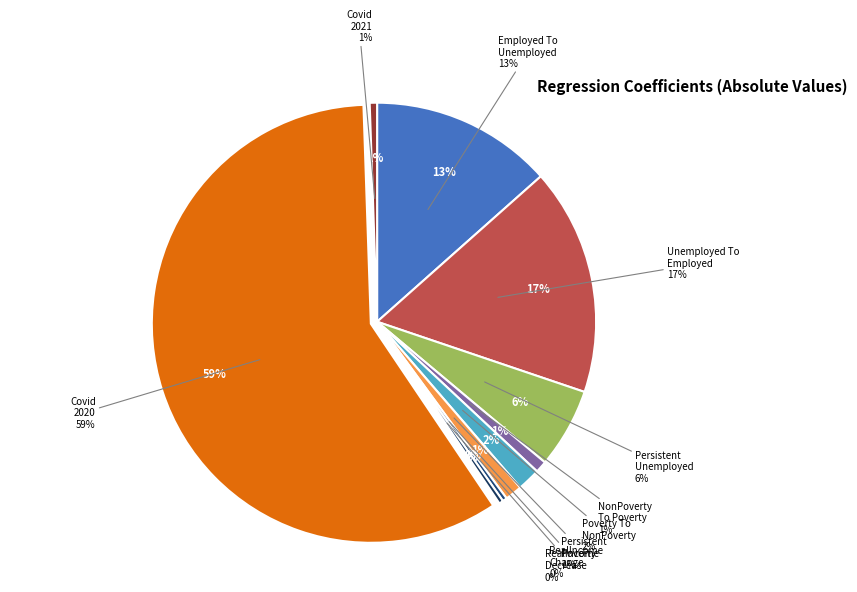

How many slices are in this pie chart?

10